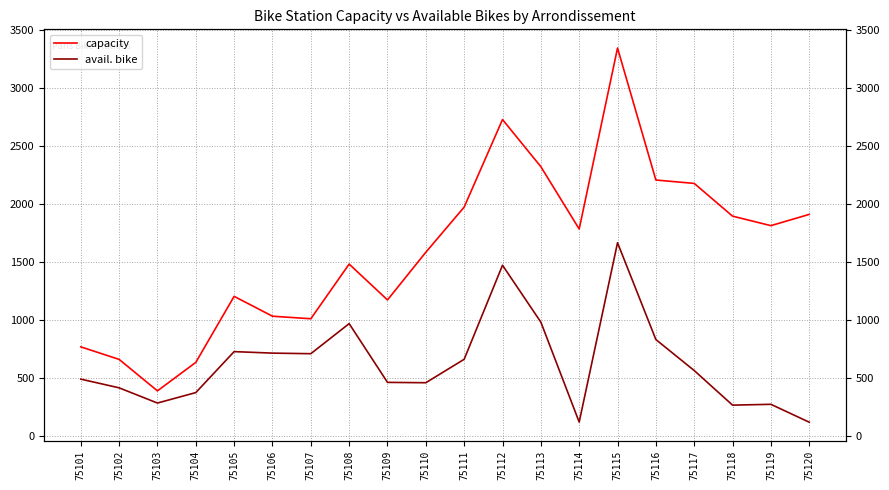

True or false: capacity and avail. bike intersect in this chart.

False